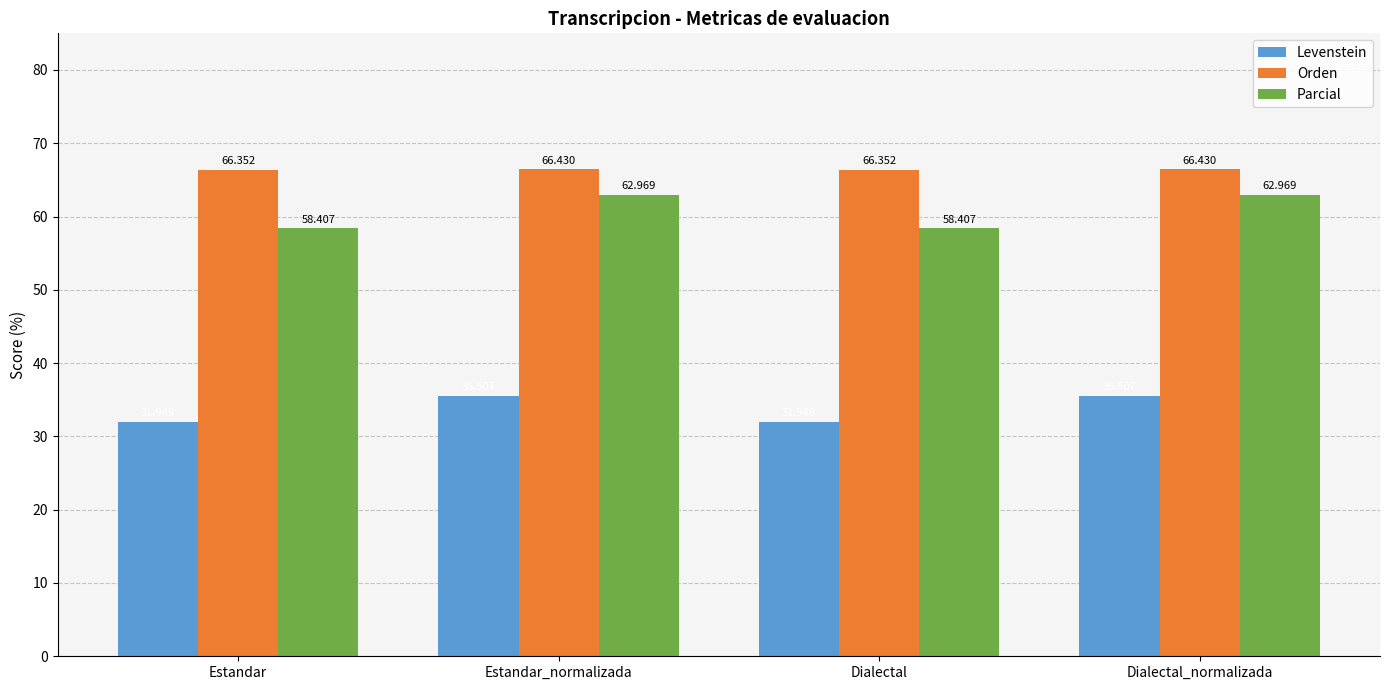

How many bars are there in each group?

3